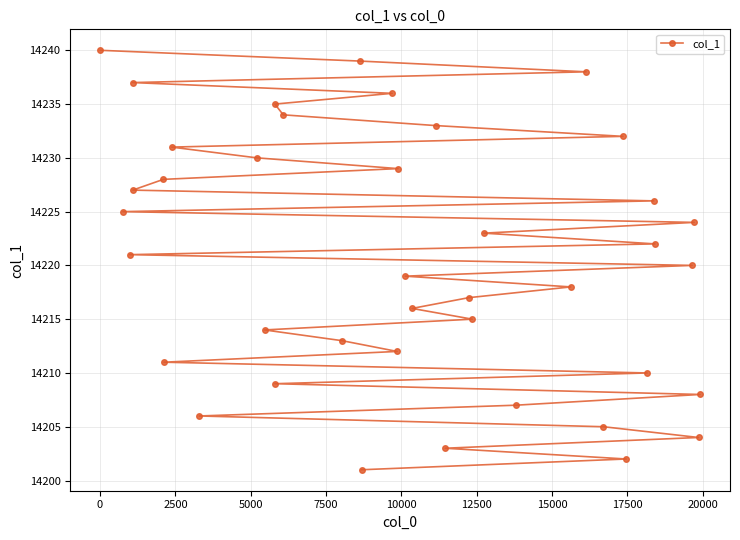

What is the difference between the maximum and second lowest values?

38